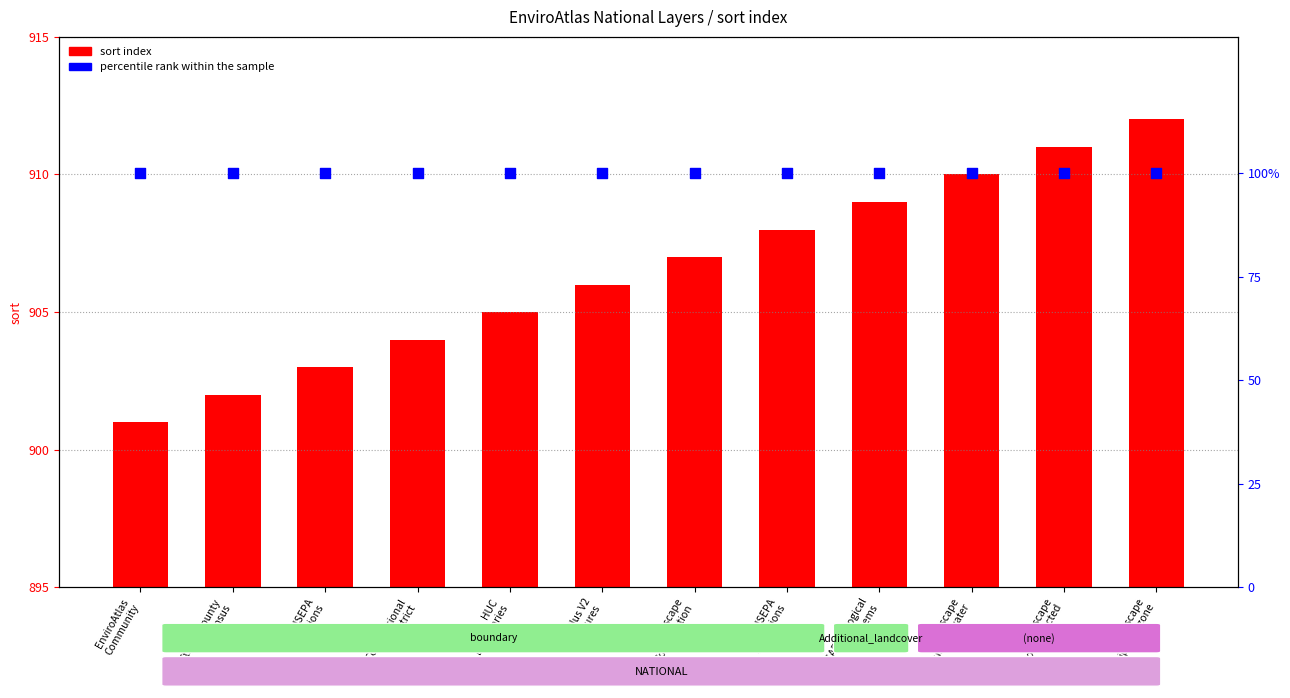

What is the total value across all series at Congressional
District?

1004